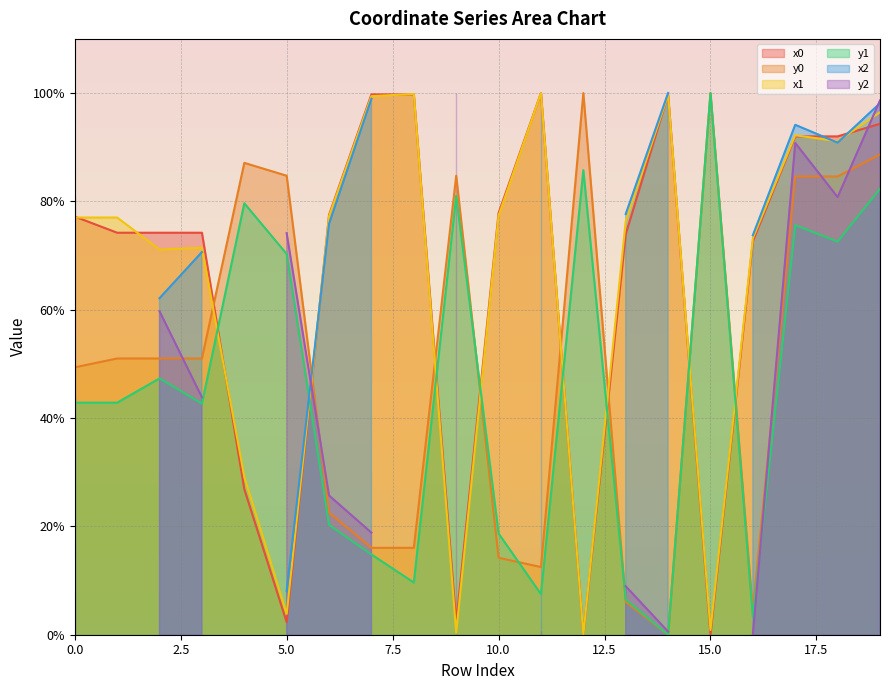

At how many categories does at least one series exceed 6?

20